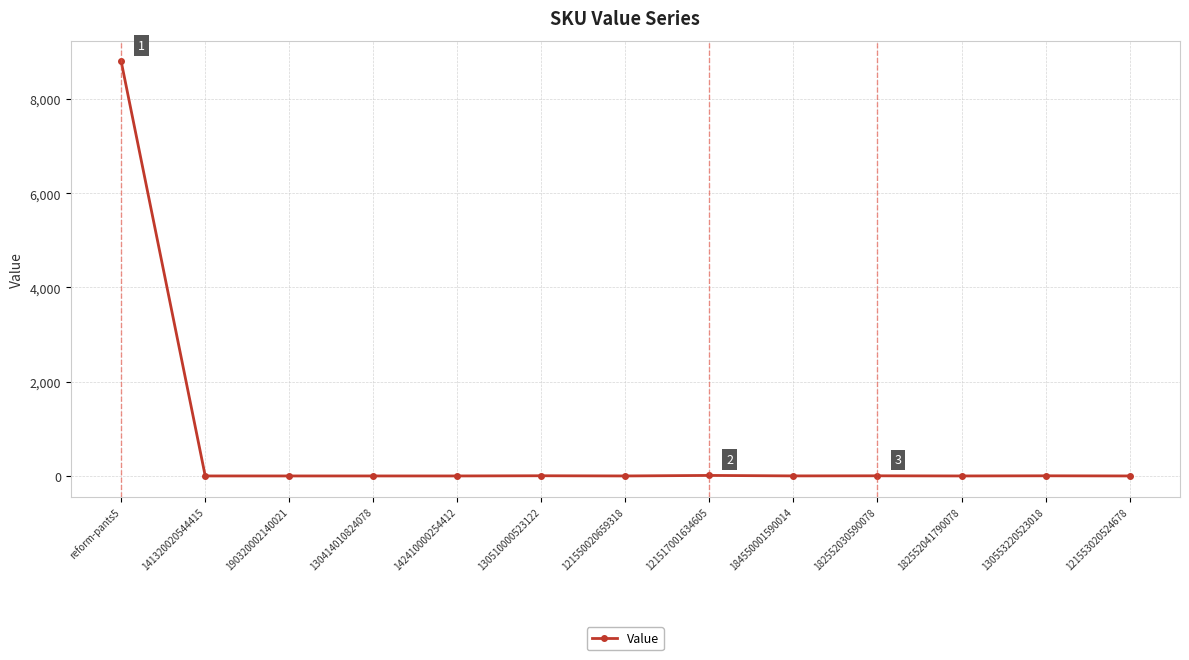

What position from the right is 190320002140021?

11